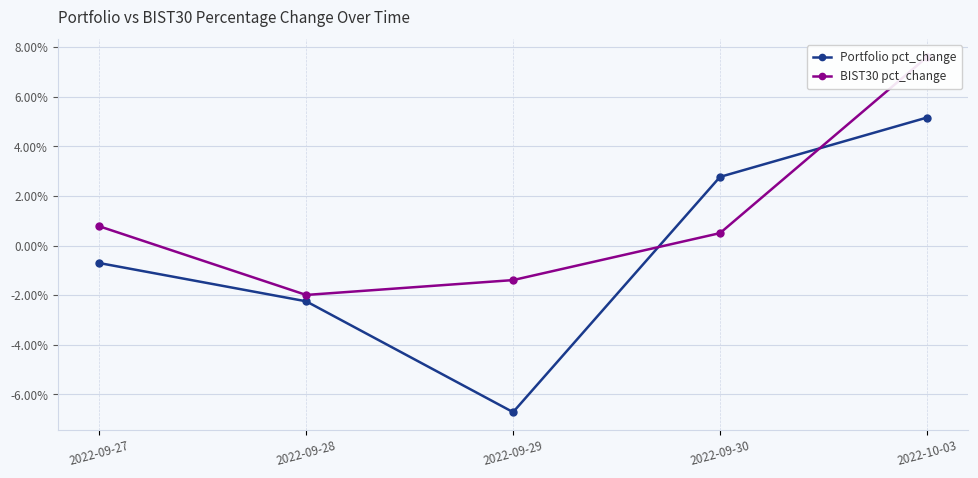

What is the label of the 5th point from the right?

2022-09-27